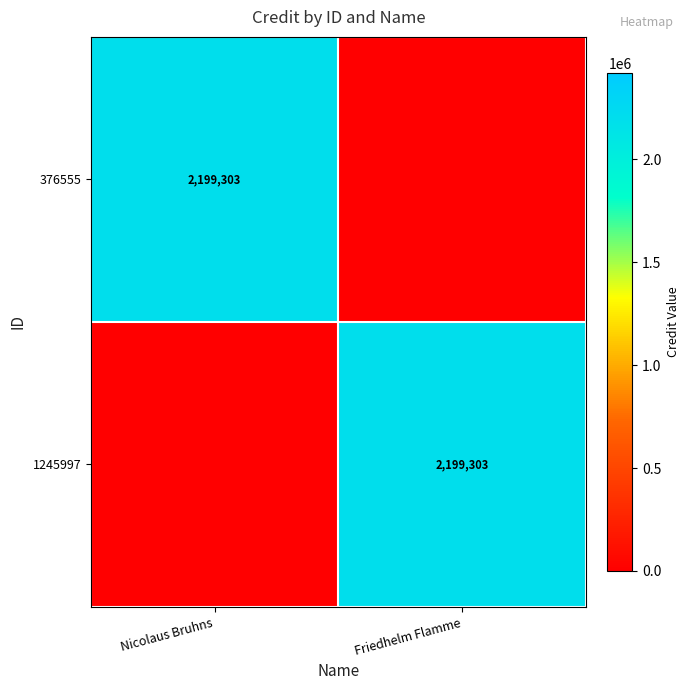

What is the difference between the highest and lowest values at Friedhelm Flamme?

2199303